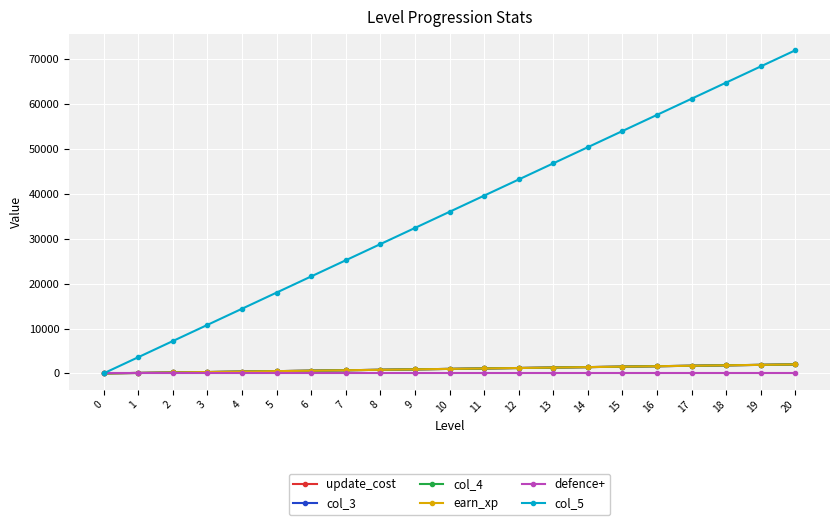

What is the sum of the defence+ values at 1 and 16?

0.2